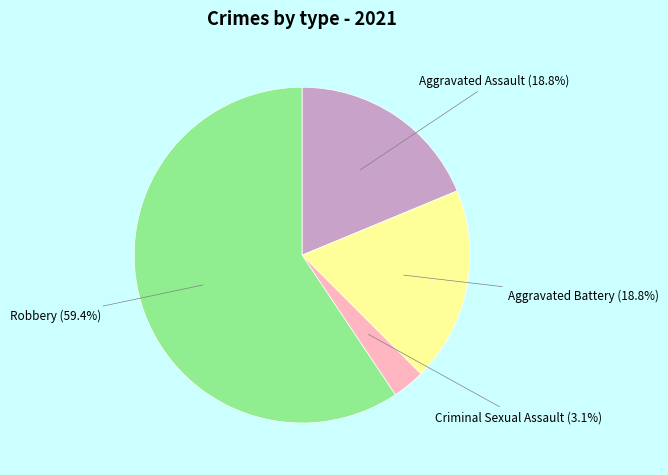

Combined, do Aggravated Battery (18.8%) and Robbery (59.4%) account for over 50%?

Yes